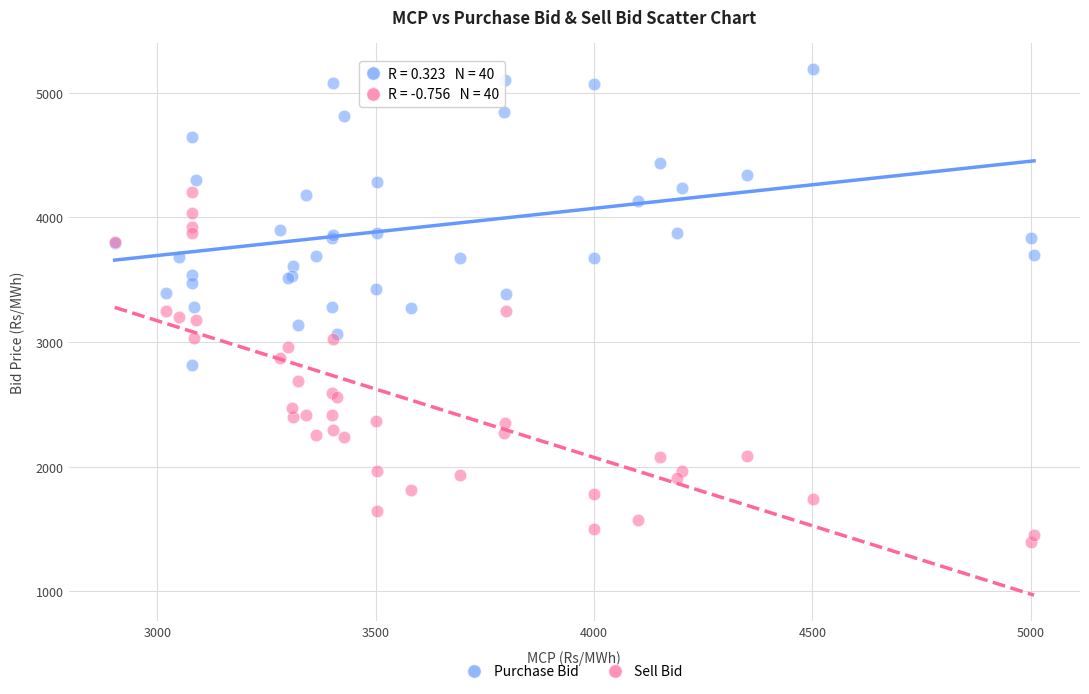

Which series reaches the maximum Y coordinate?

Purchase Bid